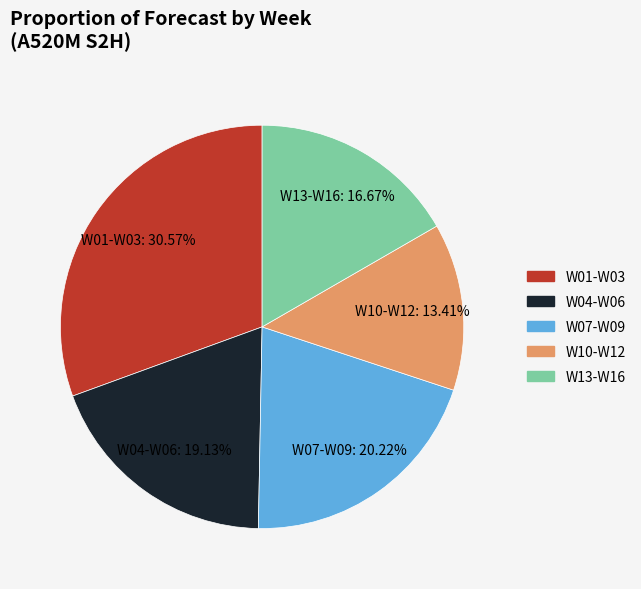

How many segments does this pie chart have?

5